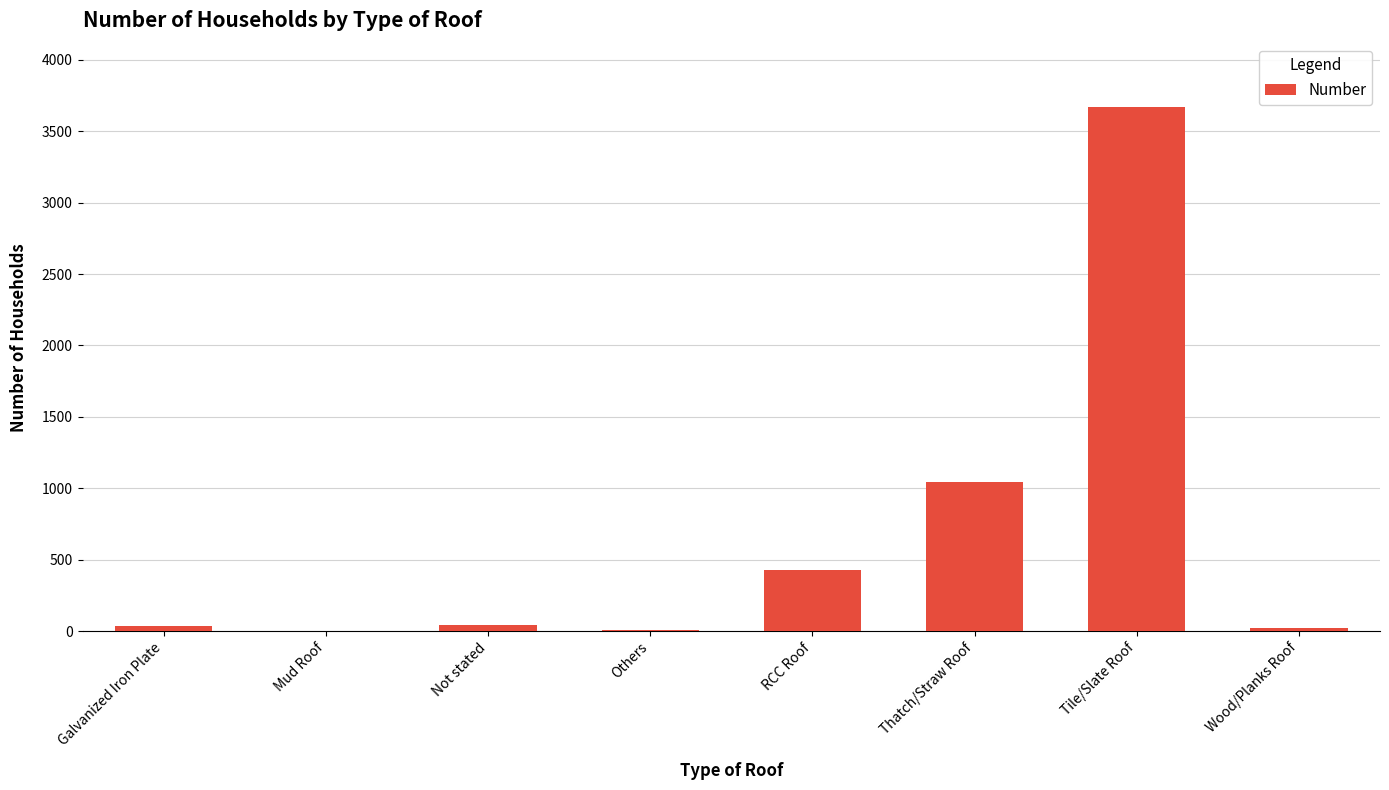

At which category does the chart reach its peak across all series?

Tile/Slate Roof